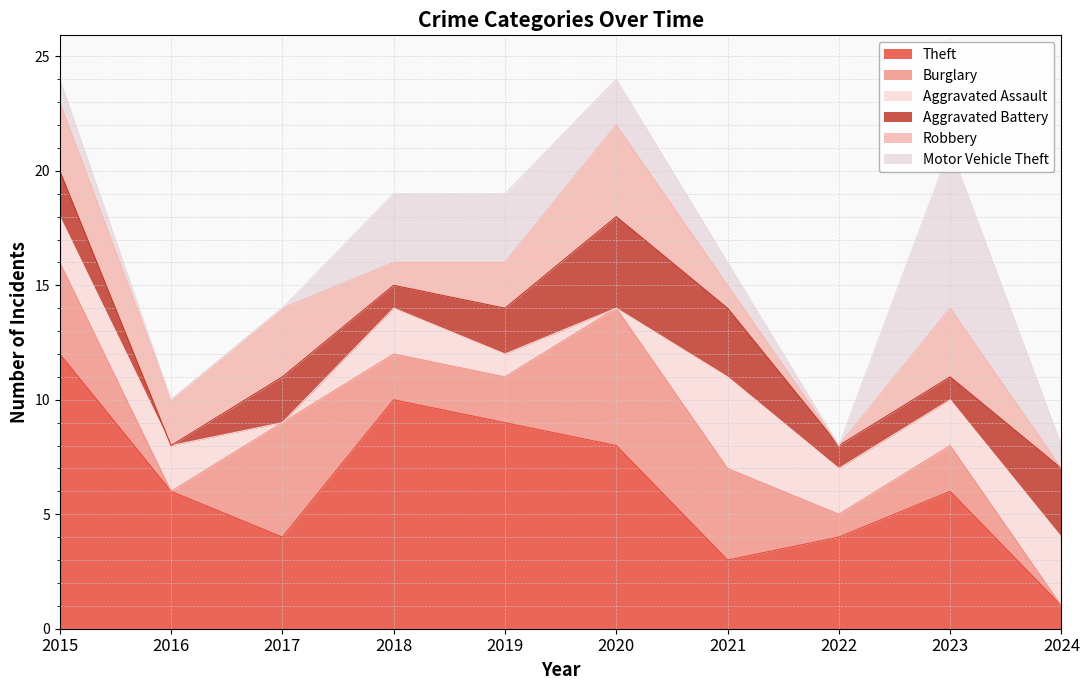

The value of Aggravated Assault at 2018 is 1. True or false?

False